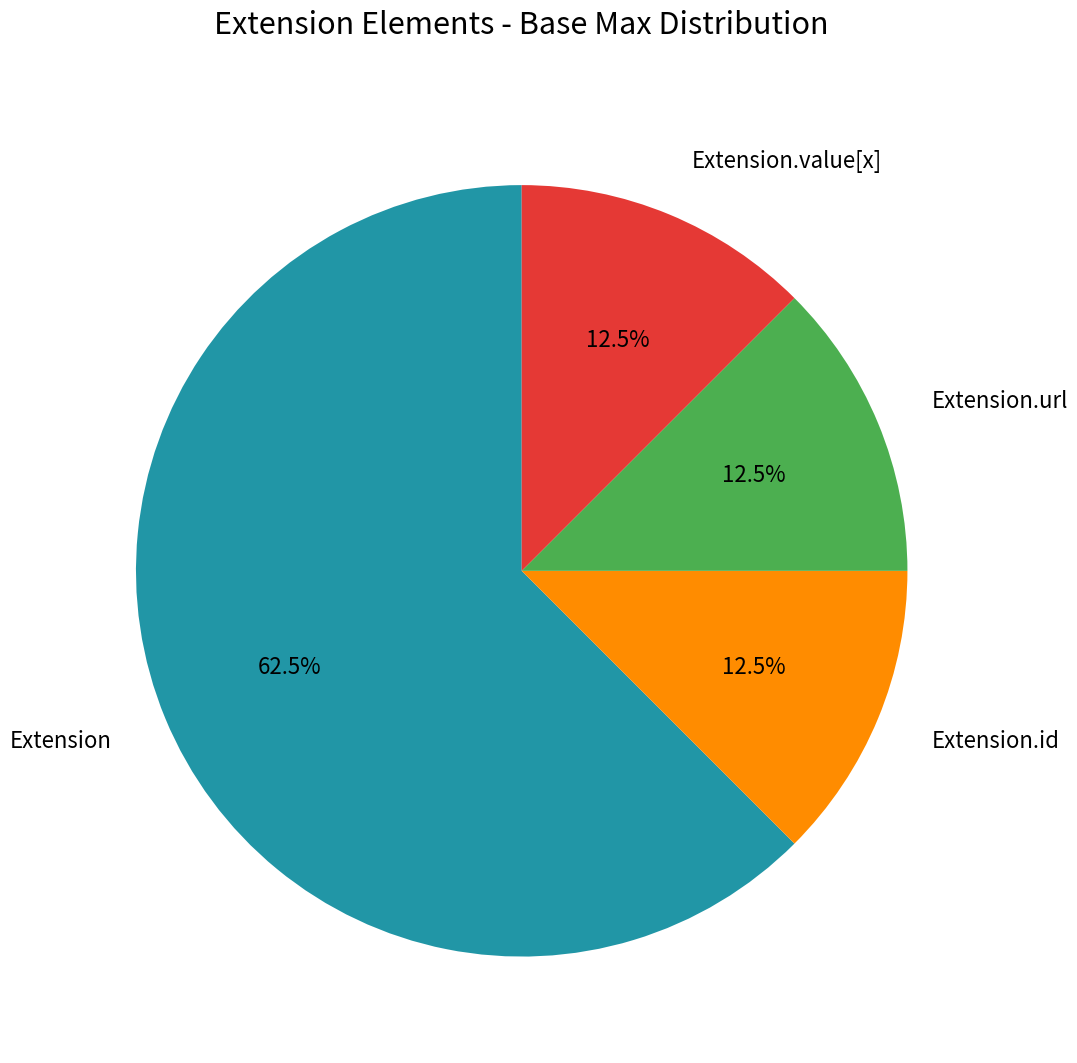

Which has a higher value, Extension or Extension.url?

Extension